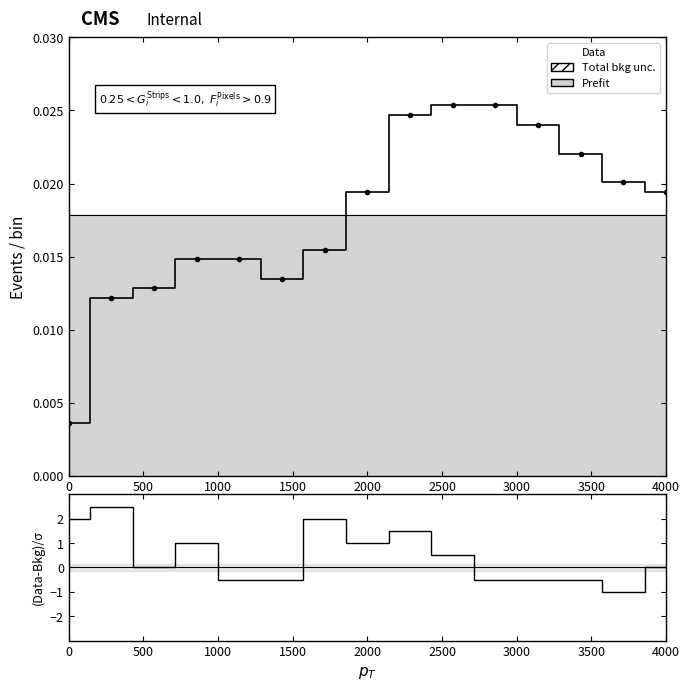

Is the value of (Data-Bkg)/σ at 0 greater than the value of Data at 2500?

Yes